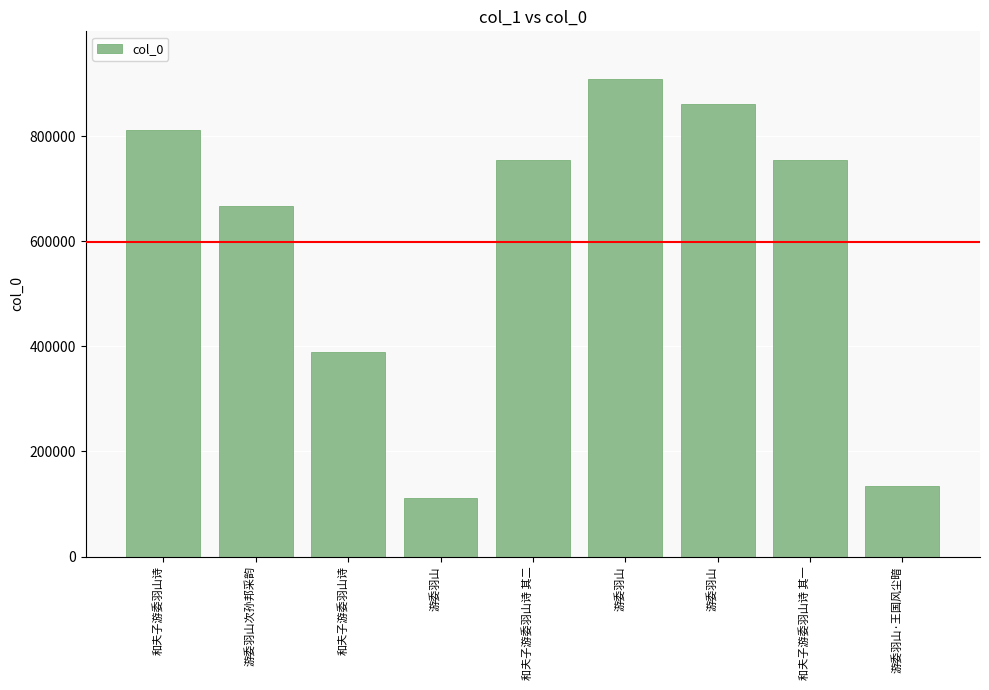

Which label corresponds to the largest value in the chart?

游委羽山